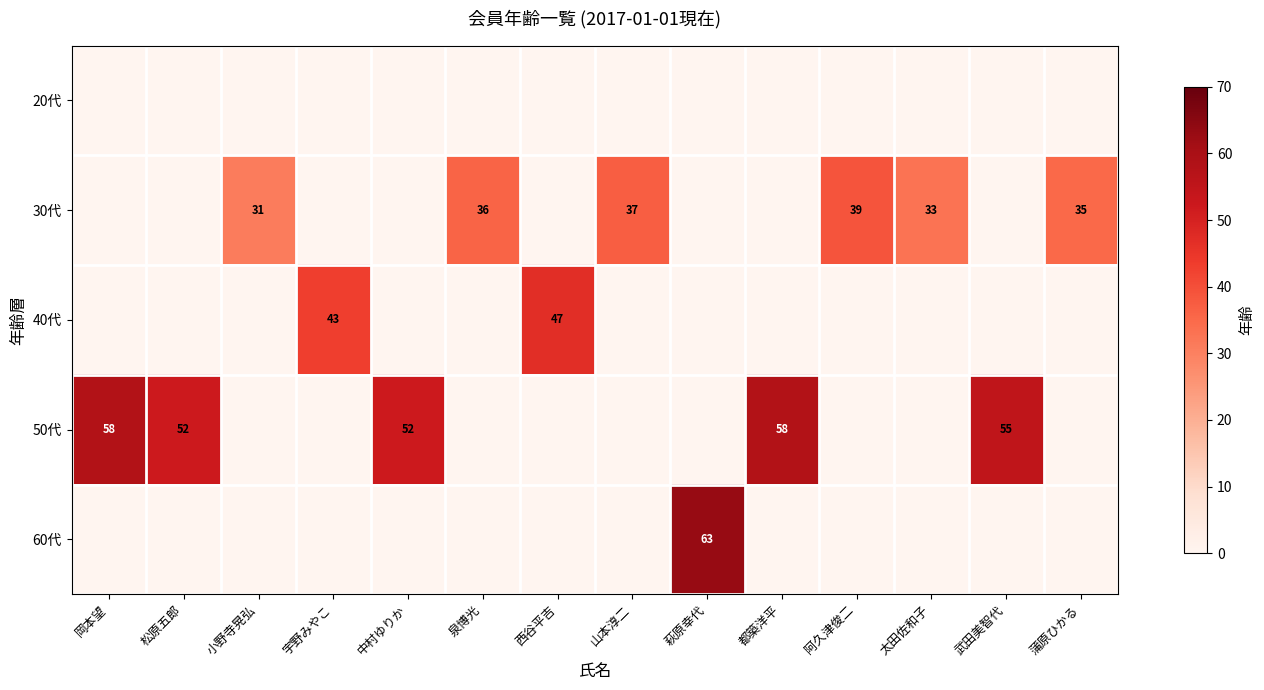

The 50代 series shows 95 at 武田美智代. True or false?

False